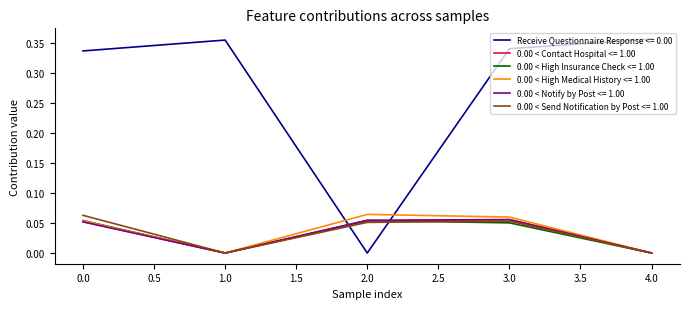

In 0.00 < Notify by Post <= 1.00, how many points are higher than both neighbors (excluding endpoints)?

1